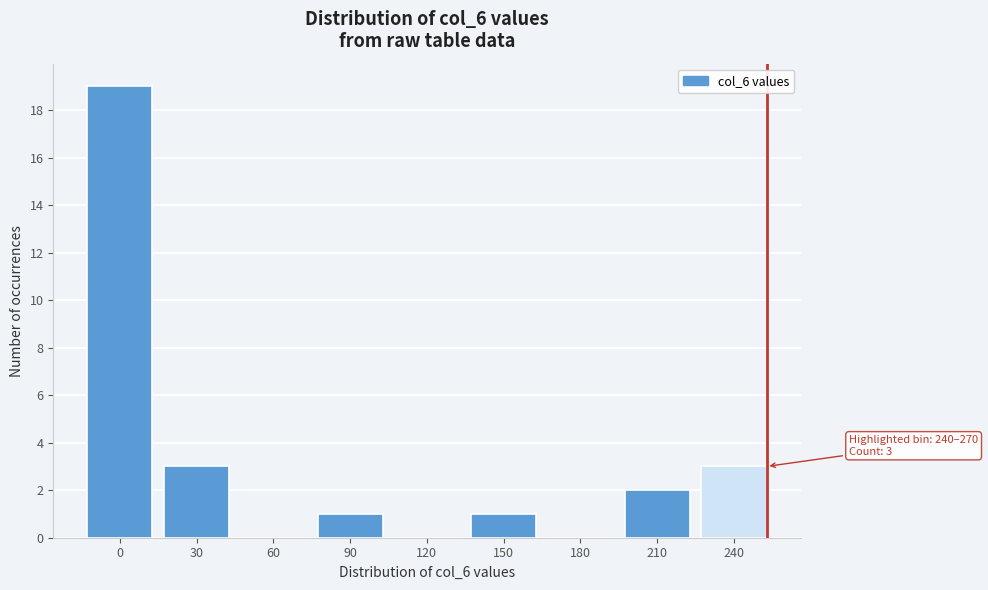

Reading left to right, extract all data points from this chart.

0=19	30=3	60=0	90=1	120=0	150=1	180=0	210=2	240=3